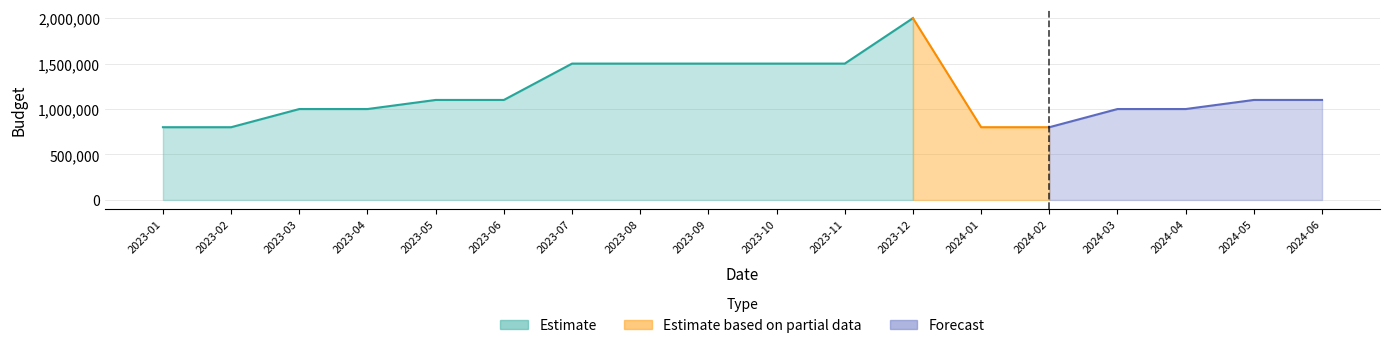

How many interior local peaks (higher than both neighbors) does the data have?

1